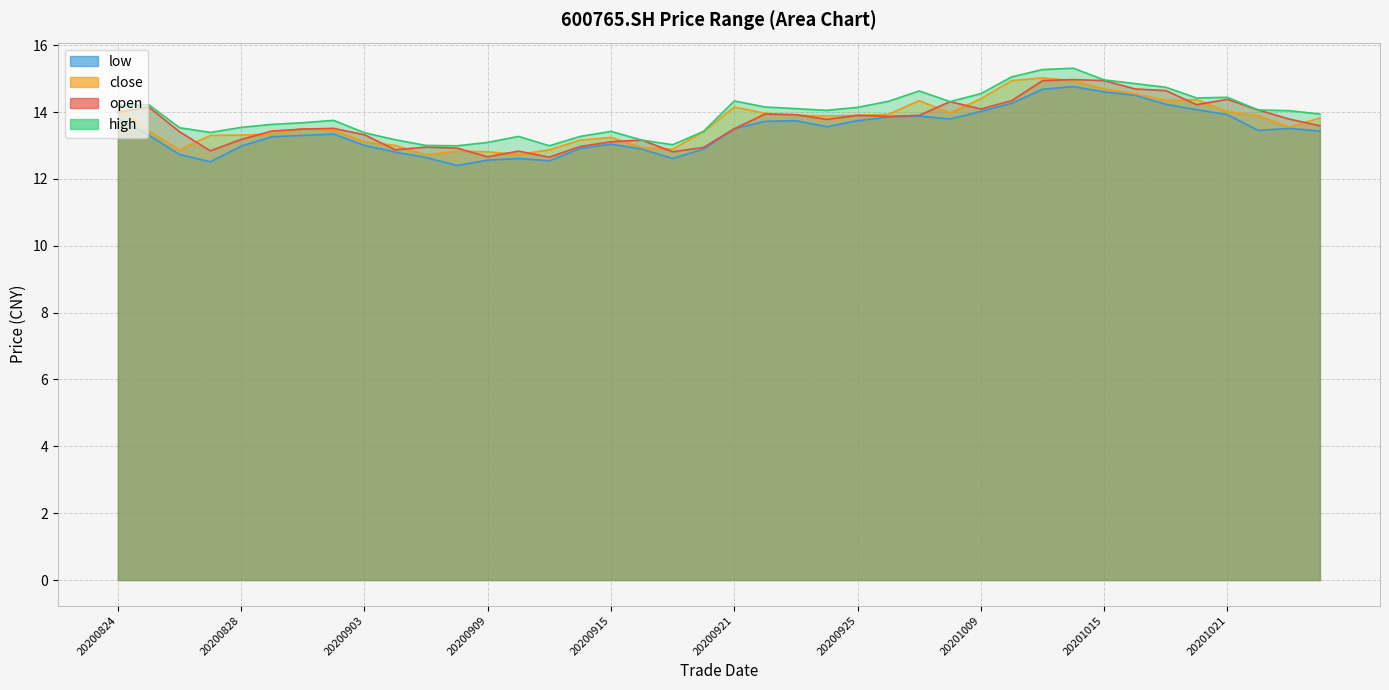

How many data points in low are above 13?

26